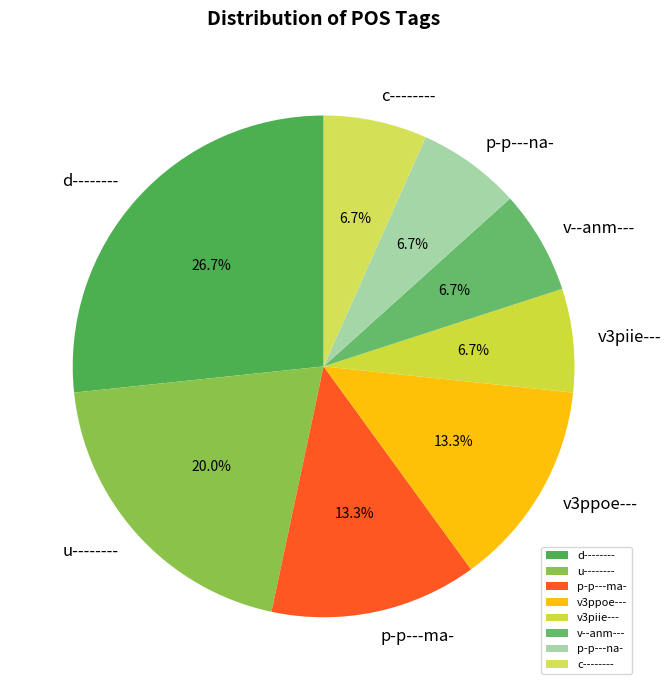

Does v--anm--- account for over 50% of the chart?

No